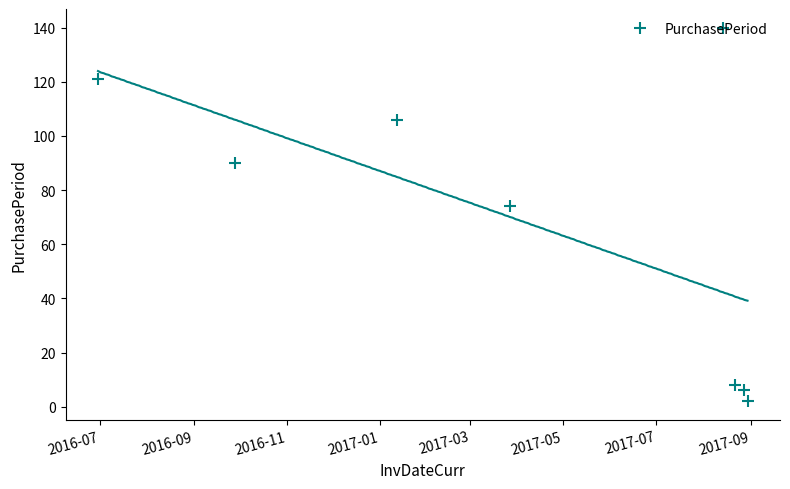

Reading left to right, list all the values displayed in this chart.

121	90	106	74	140	8	6	2